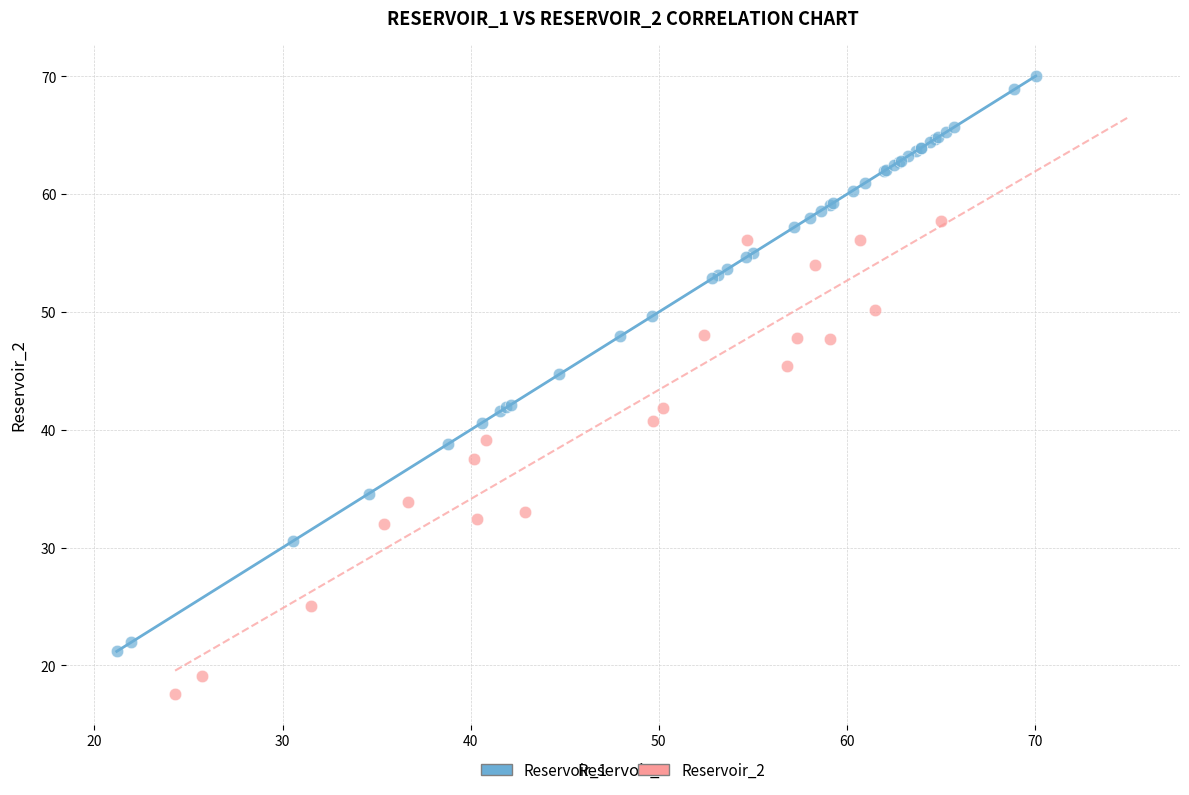

Which series reaches the minimum Y coordinate?

Reservoir_2